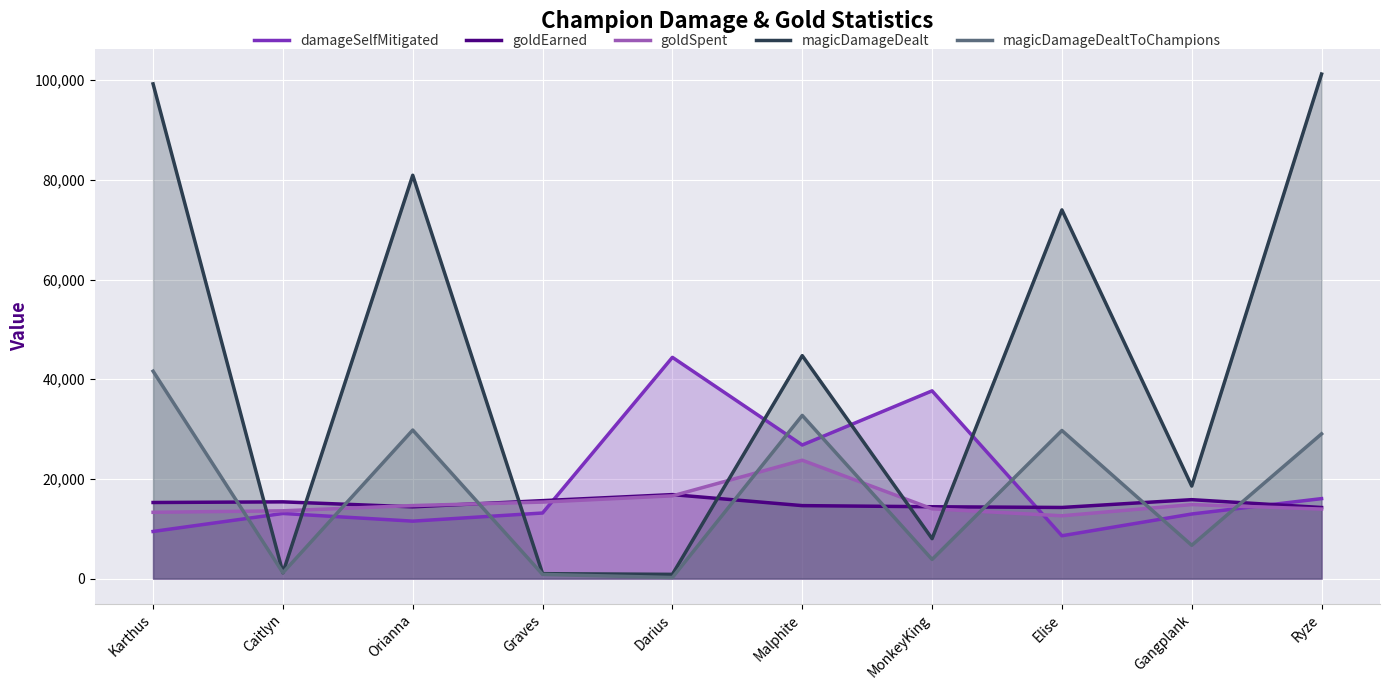

Which category has the lowest value across all series?

Darius